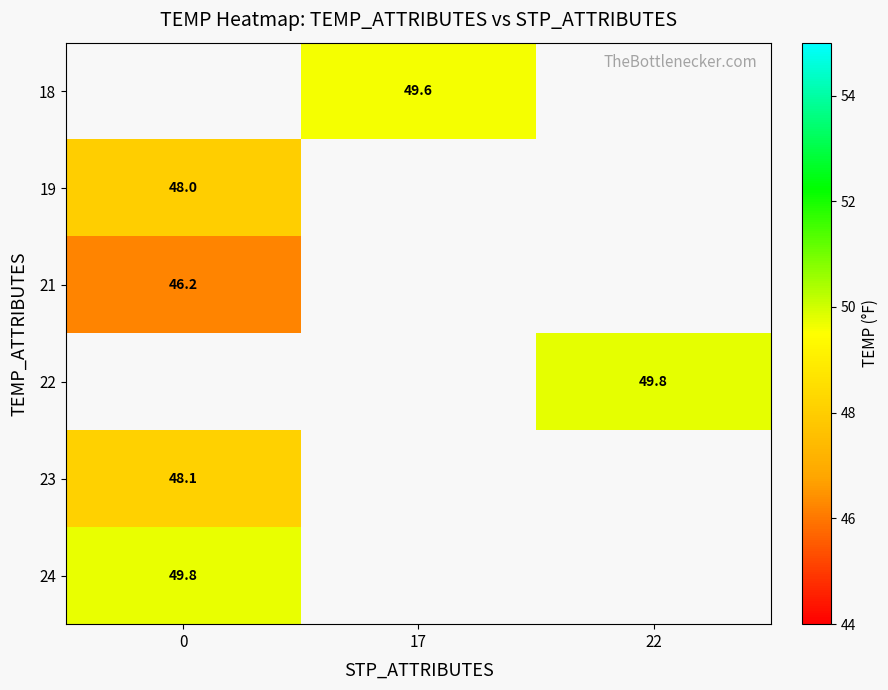

Is it true that 21 equals 46.2 at 0?

True